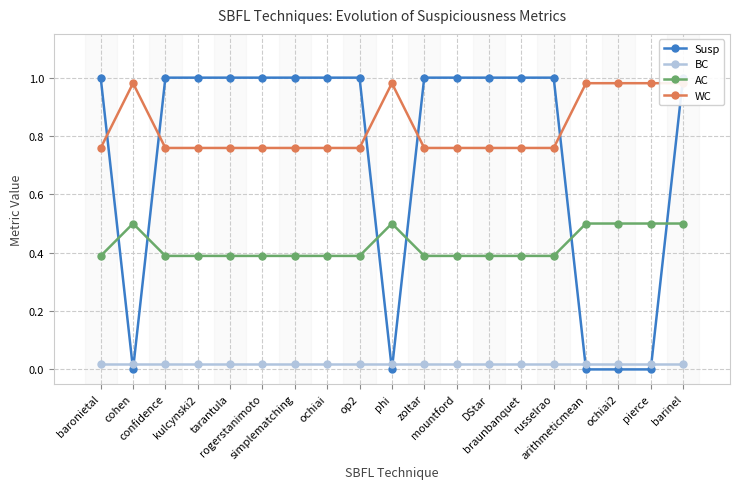

Which series has the widest spread of values?

Susp